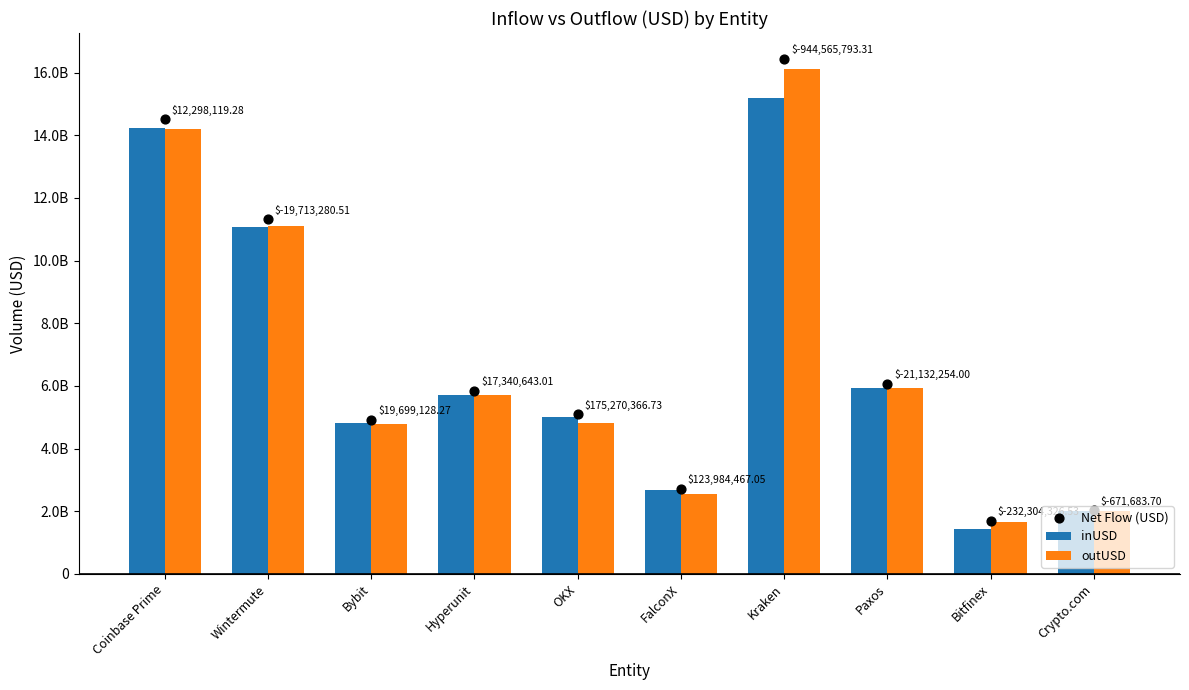

Which series reaches the minimum Y coordinate?

inUSD